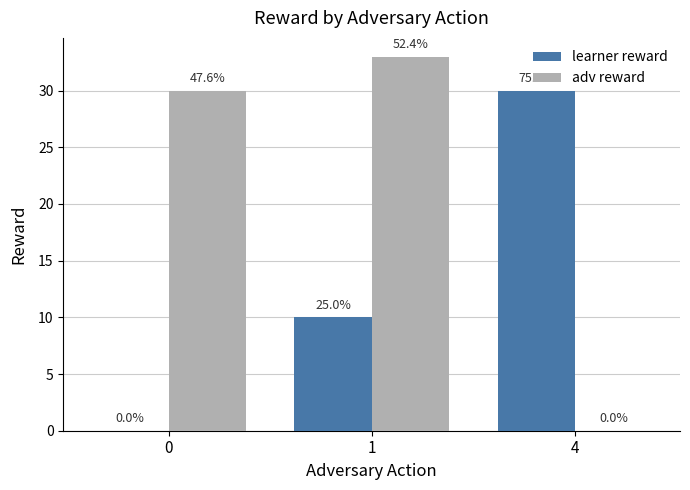

List the series in order of their peak value, highest first.

adv reward, learner reward